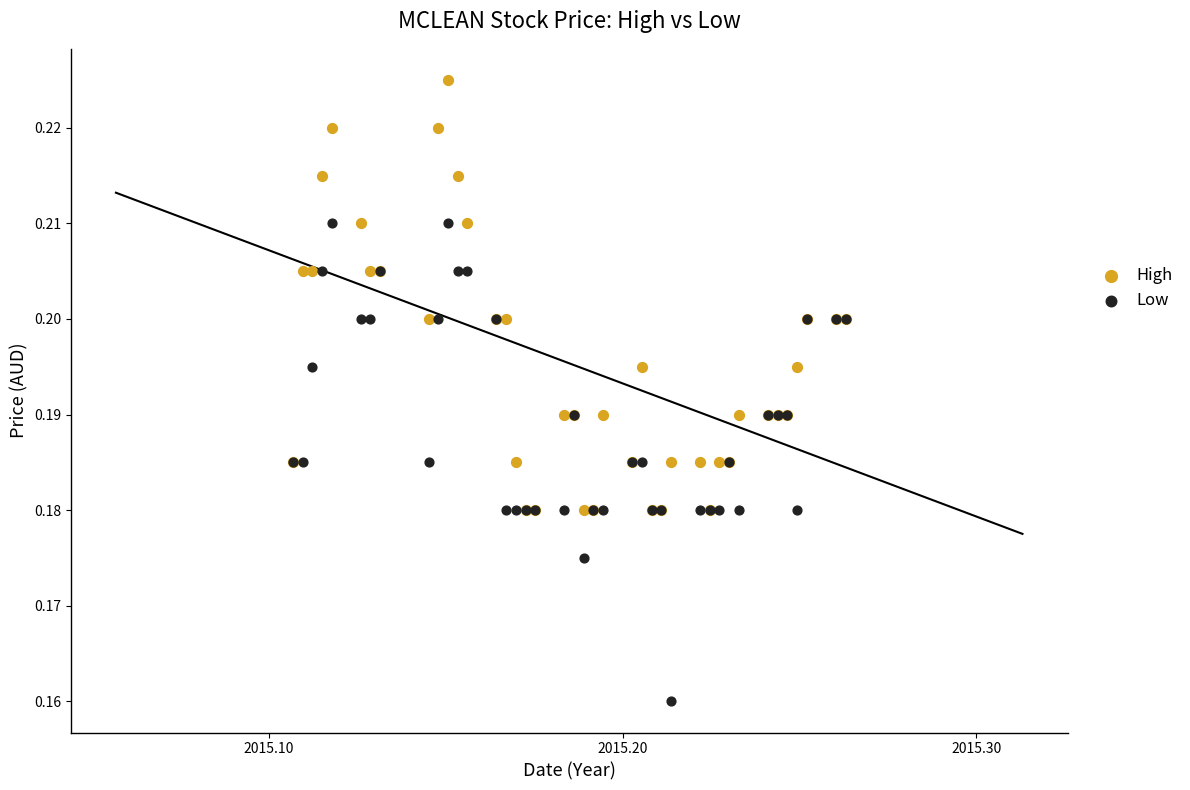

What are all the series names shown in the legend?

High, Low